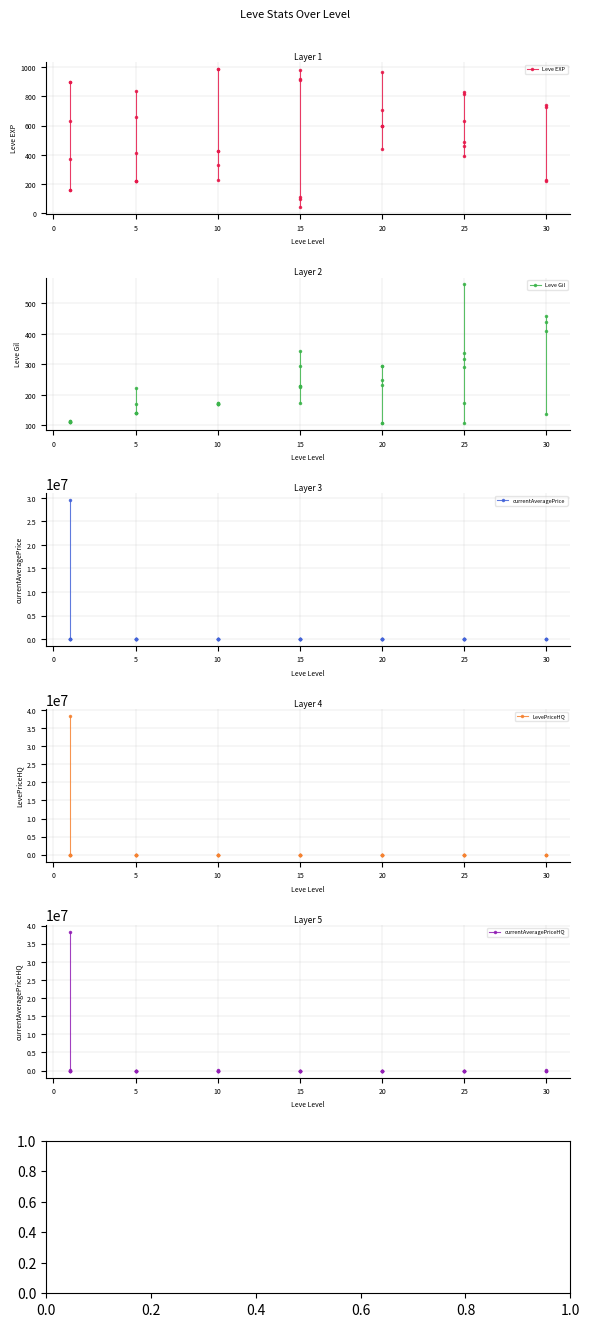

Where do LevePriceHQ and currentAveragePrice first cross each other?

30 and 30